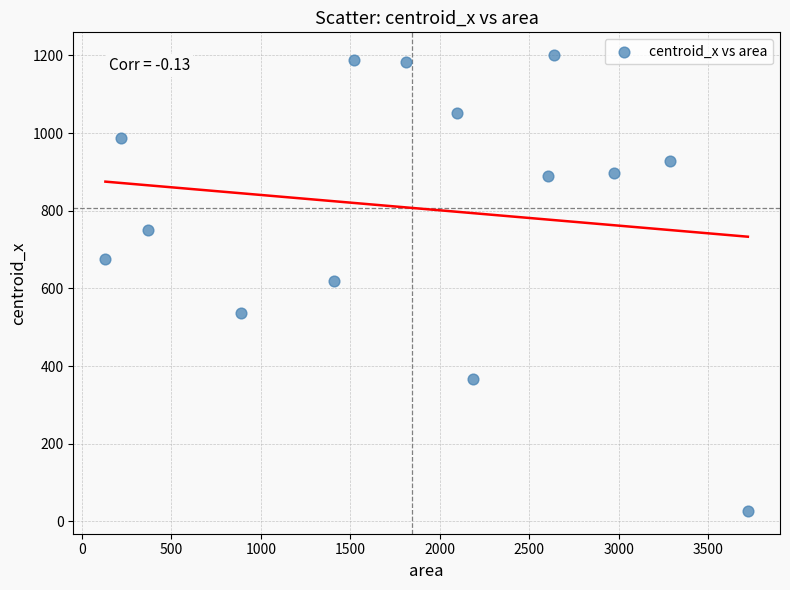

What is the range of X values (max minus min)?

3588.0